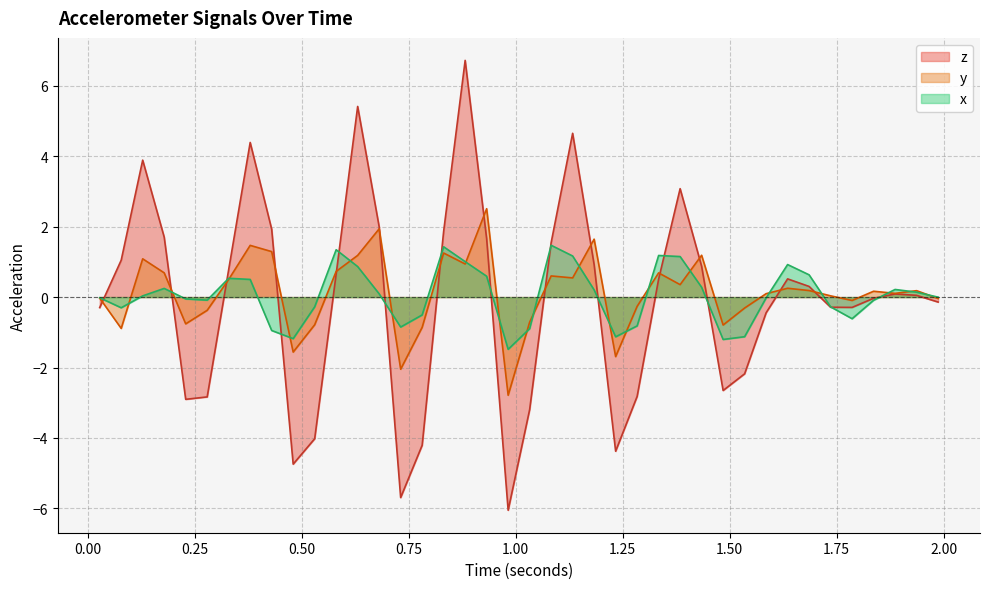

Does the chart display data point markers on the line(s)?

No